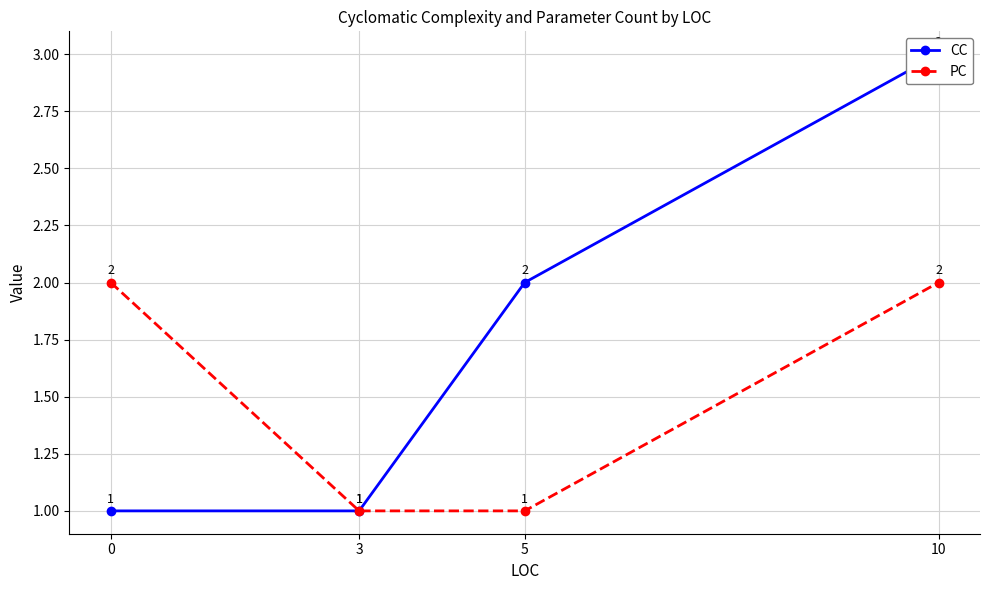

True or false: CC and PC intersect in this chart.

False